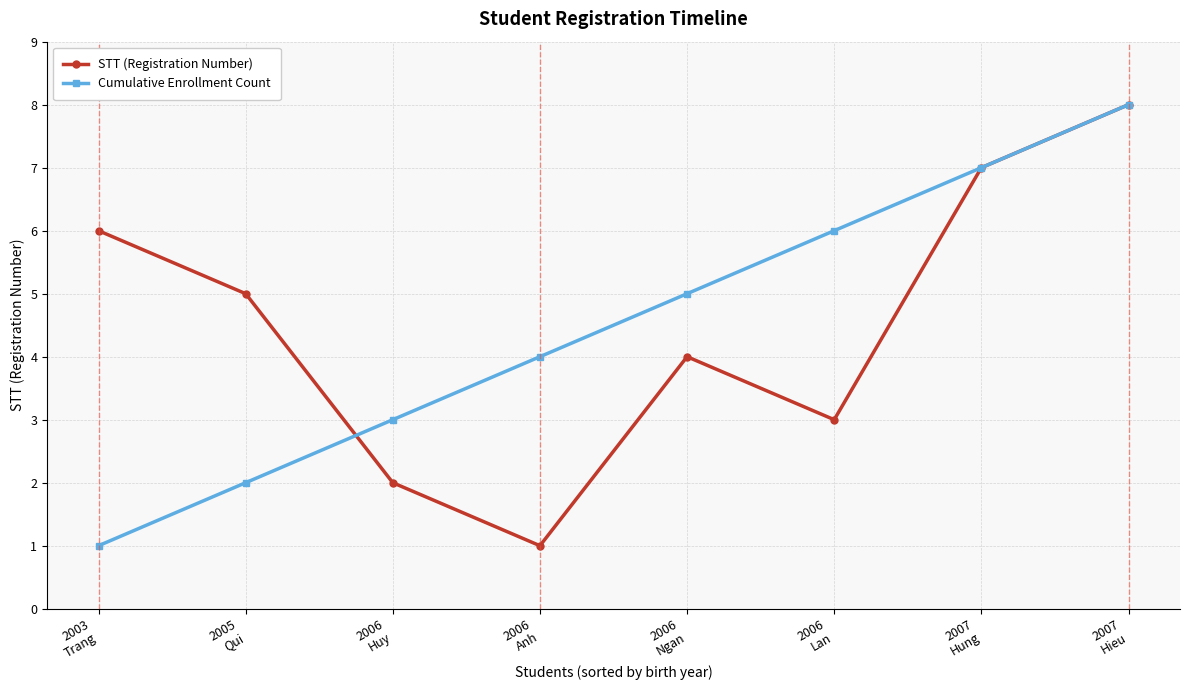

How many lines are shown in the chart?

2